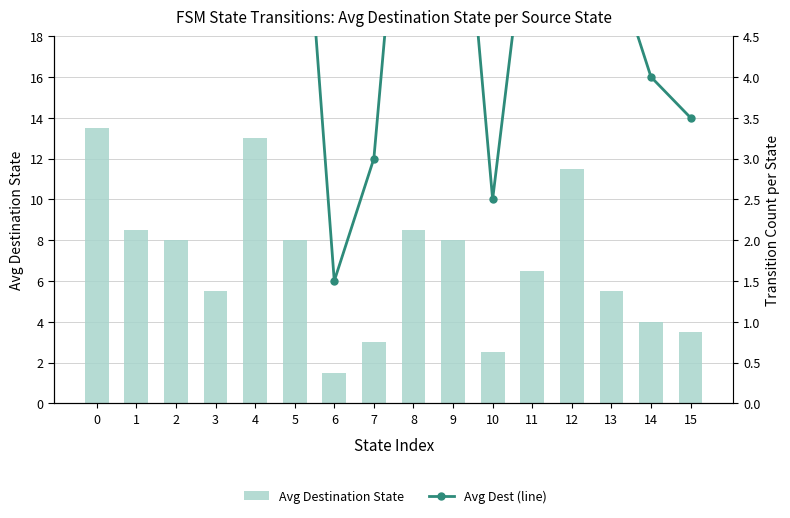

At which label is Avg Destination State closest to 7?

11